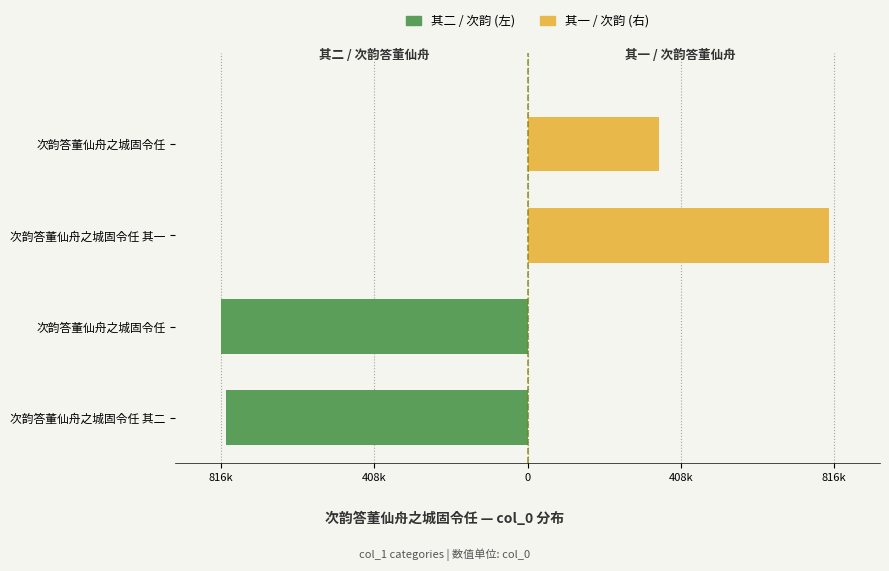

List the series in order of their peak value, lowest first.

其二 / 次韵答董仙舟之城固令任, 其一 / 次韵答董仙舟之城固令任